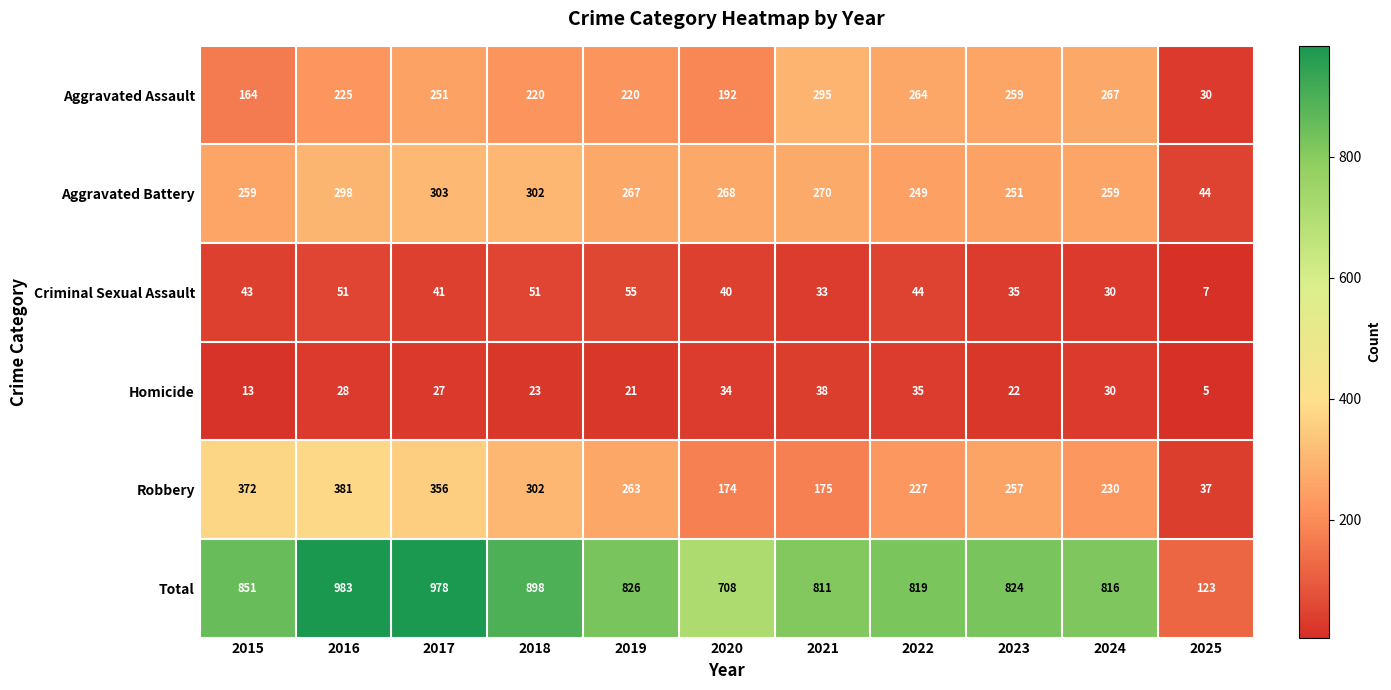

How many categories are shown in the chart?

11